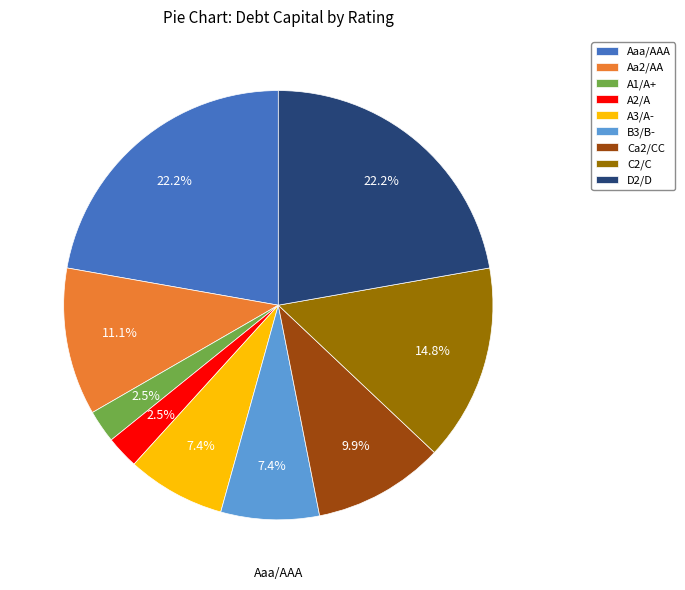

The Aa2/AA slice represents 11% of the pie. True or false?

True